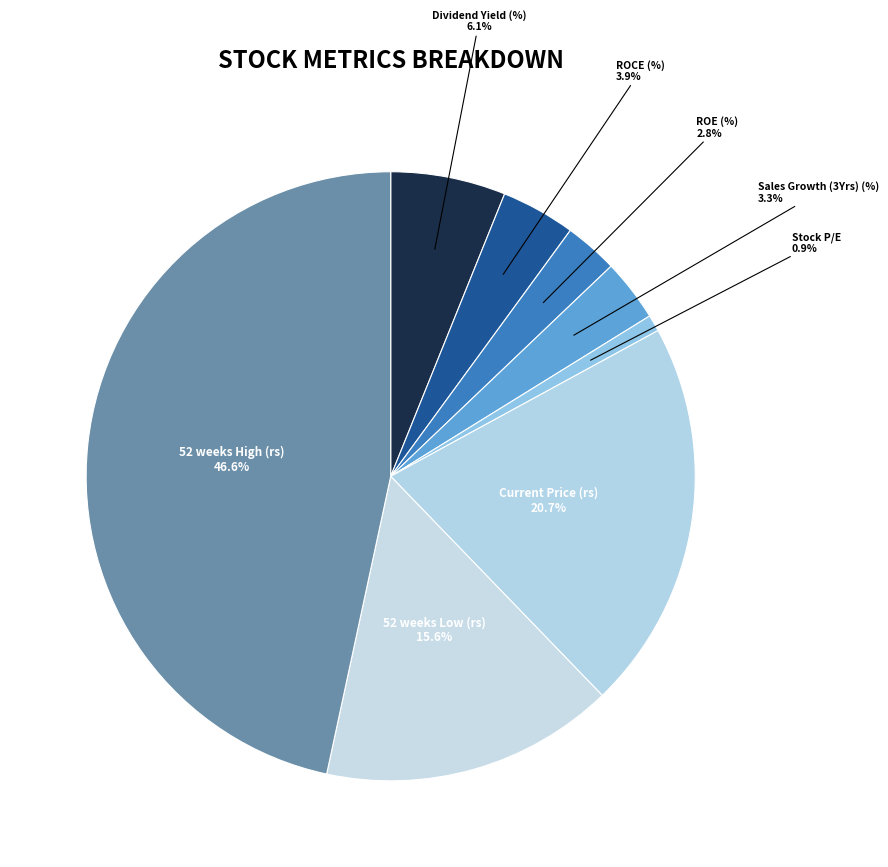

How many slices are in this pie chart?

8